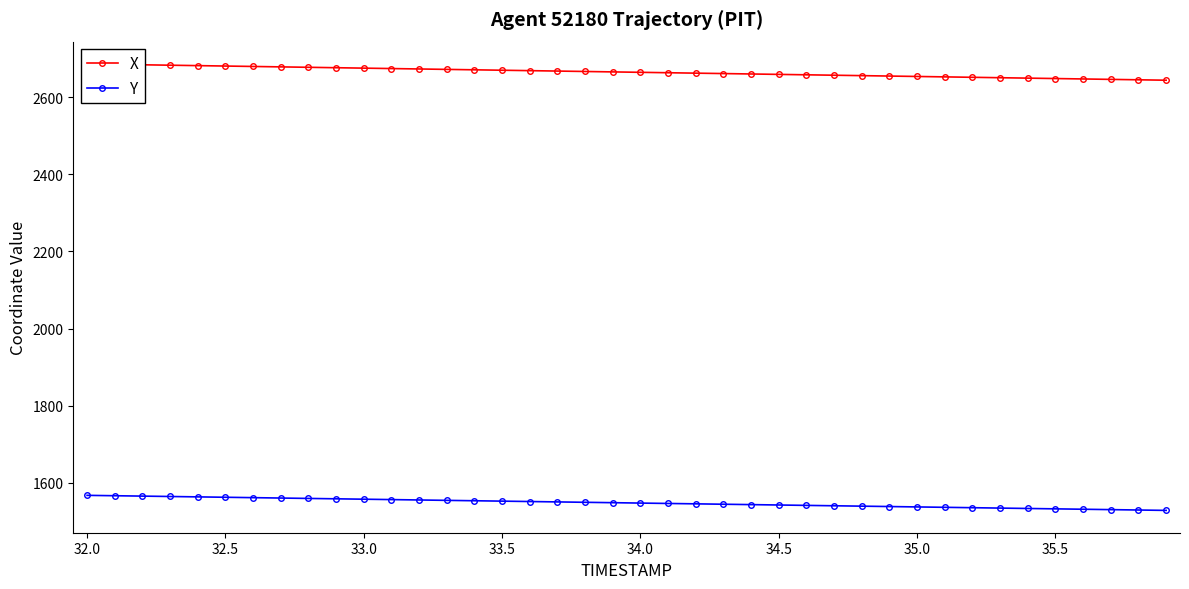

What is the lowest value of the Y series?

1528.3